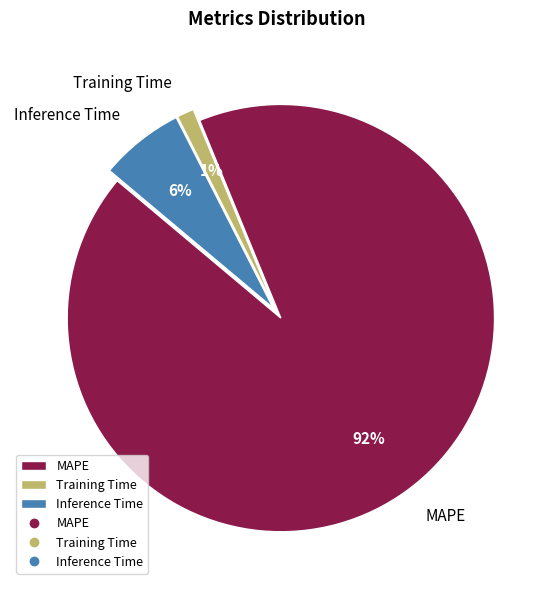

To the nearest percent, what is the combined percentage of Training Time and MAPE?

94%